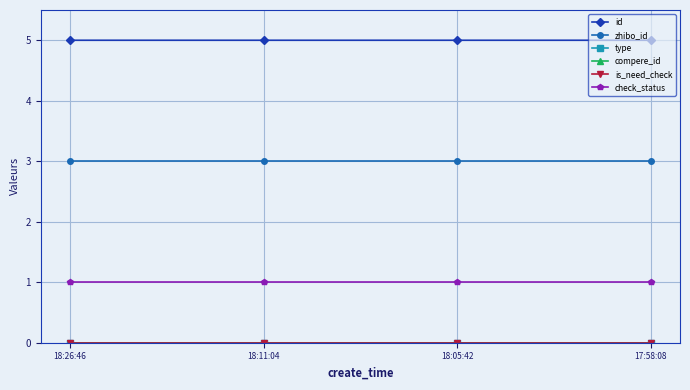

Does the chart have visible grid lines?

Yes